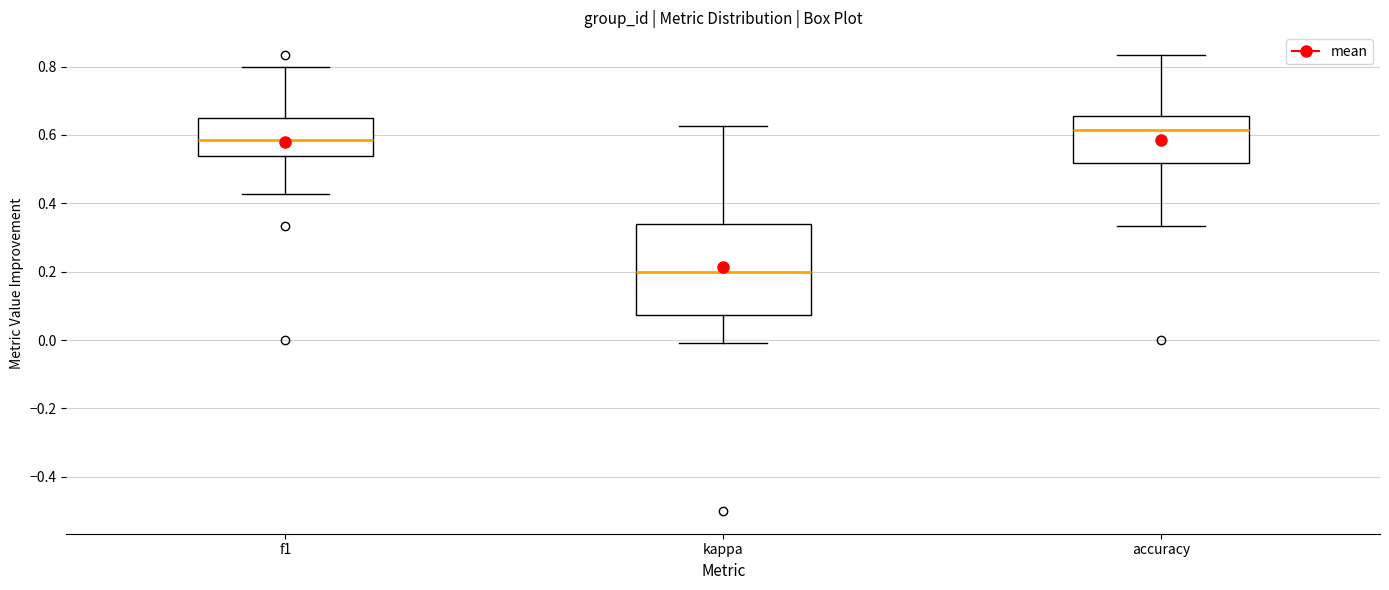

Reading left to right, read every box against the y-axis: the position of its median line, the range the box covers, and the ends of its whiskers. The values are not printed on the chart, so give them approximately, as read against the axis.

f1: median 0.58, box 0.54 to 0.64, whiskers 0.42 to 0.80
kappa: median 0.20, box 0.08 to 0.34, whiskers -0.02 to 0.62
accuracy: median 0.62, box 0.52 to 0.66, whiskers 0.34 to 0.84